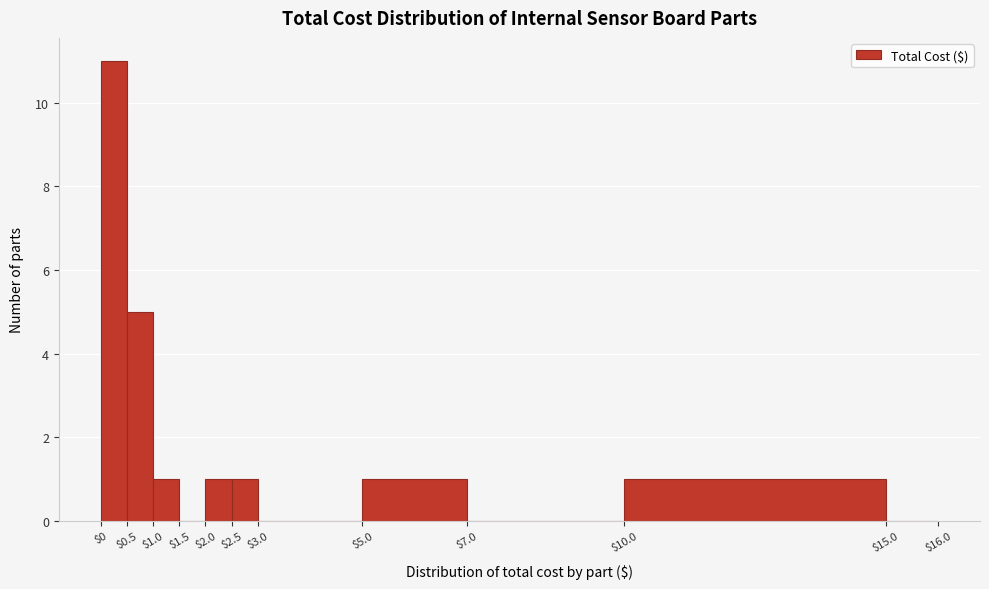

Reading left to right, list every bar in this chart as the range it spans on the x-axis followed by its height. The values are not printed on the chart, so give them approximately, as read against the axis.

$0 to $0.5: 11
$0.5 to $1.0: 5
$1.0 to $1.5: 1
$1.5 to $2.0: 0
$2.0 to $2.5: 1
$2.5 to $3.0: 1
$3.0 to $5.0: 0
$5.0 to $7.0: 1
$7.0 to $10.0: 0
$10.0 to $15.0: 1
$15.0 to $16.0: 0